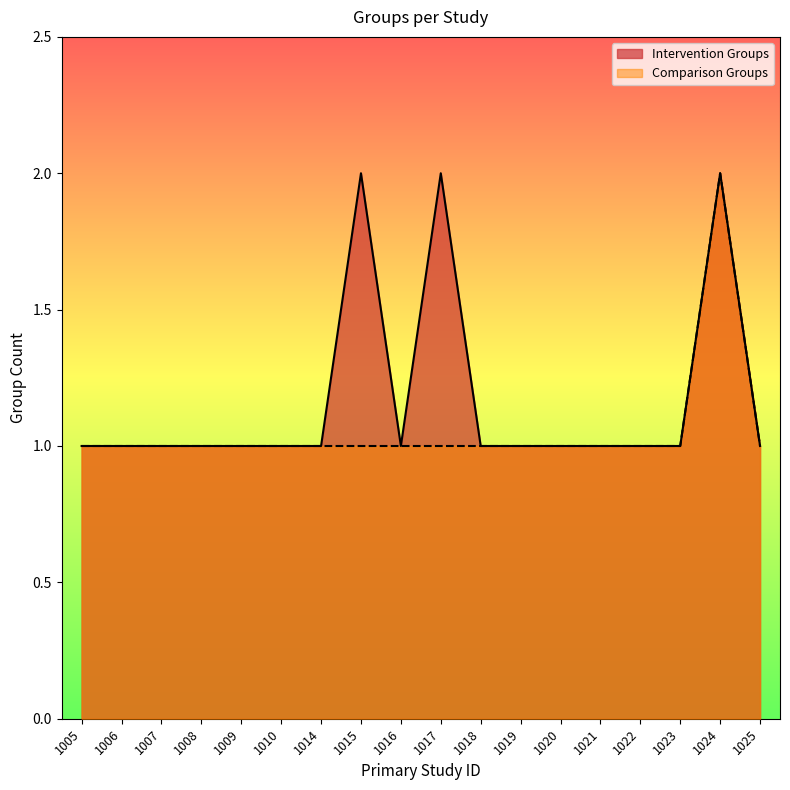

How many interior local peaks does the Comparison Groups series have?

1